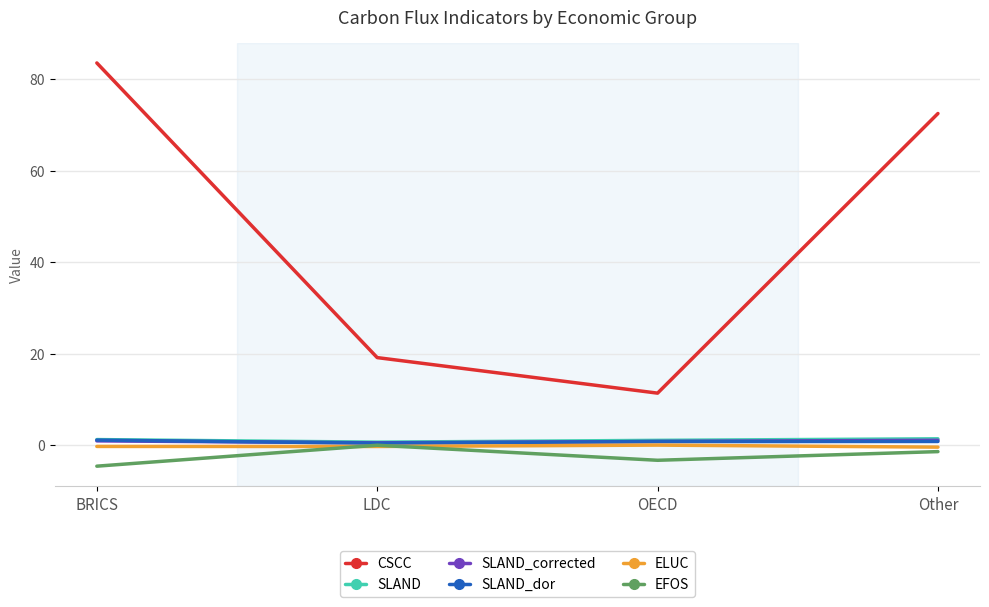

Which series has the widest spread of values?

CSCC